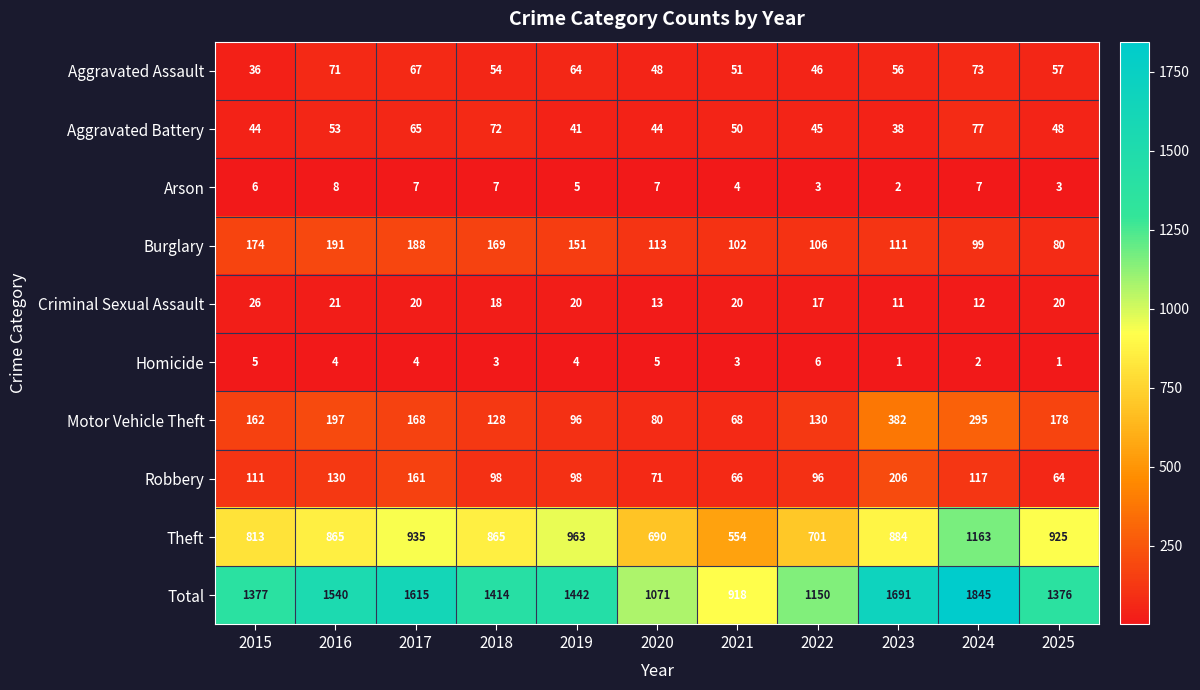

What is the sum of the Burglary values at 2019 and 2022?

257